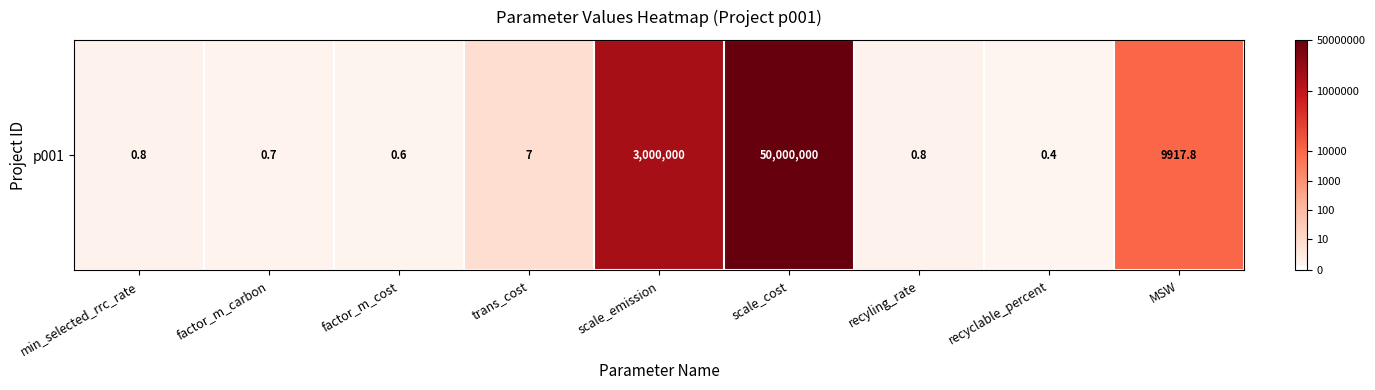

What is the difference between the second highest and second lowest values?

14.4